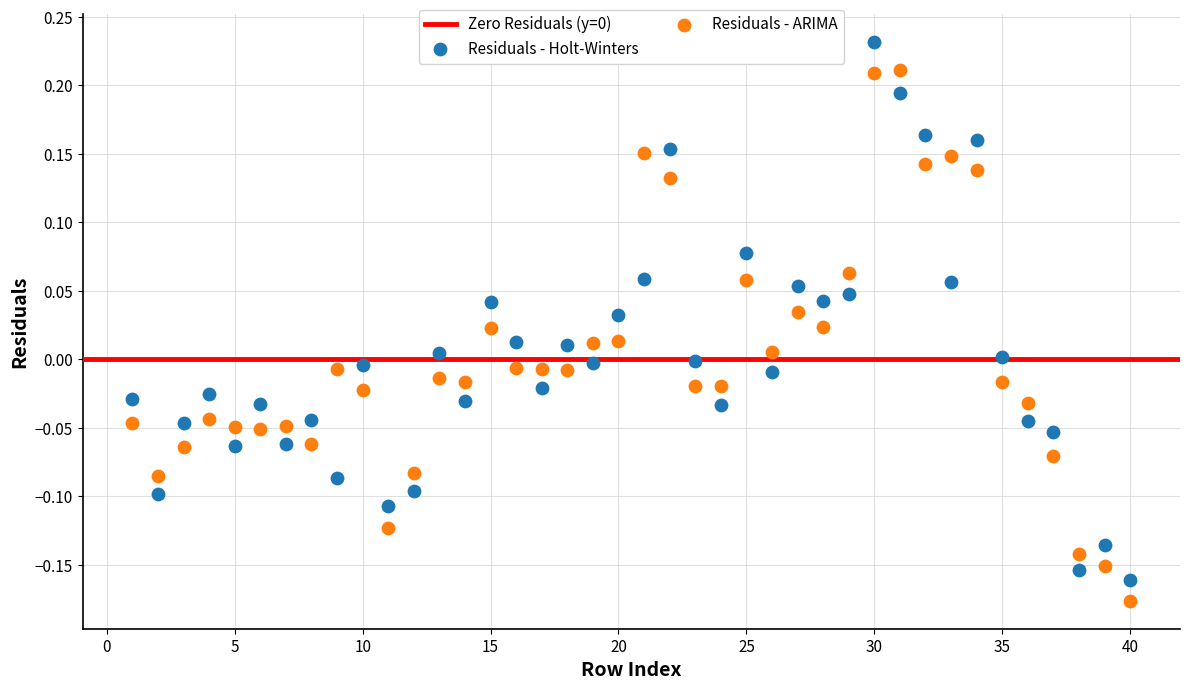

Across all data points, what is the range of Y values (max minus min)?

0.4